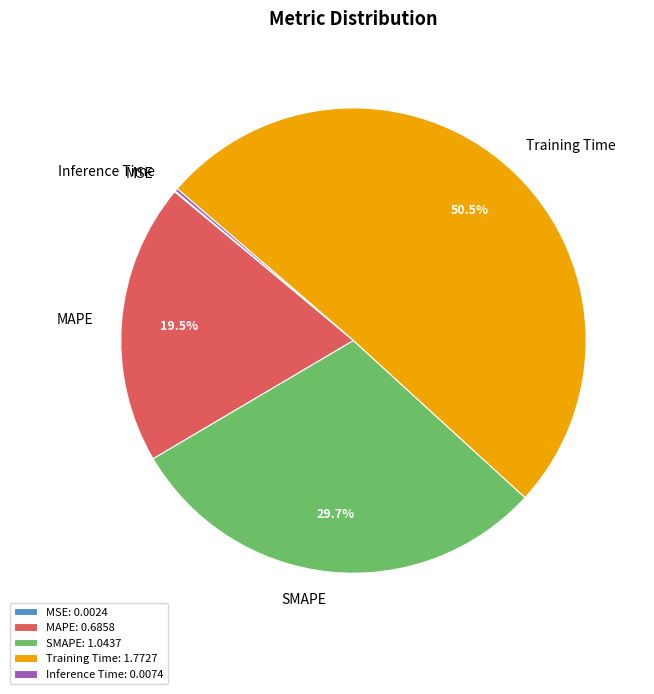

Does Training Time represent more than half of the total?

Yes